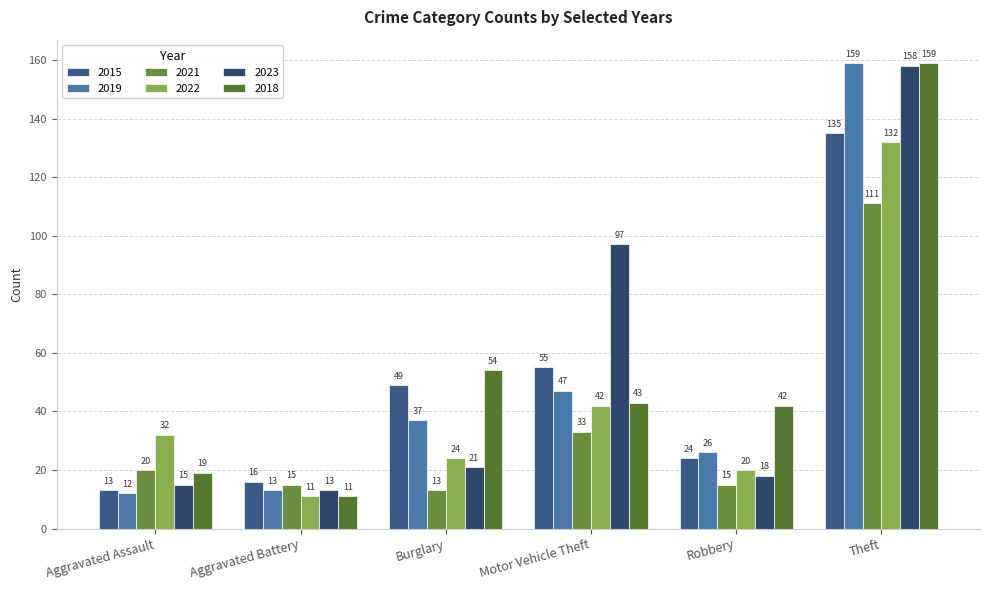

What are all the series names shown in the legend?

2015, 2019, 2021, 2022, 2023, 2018